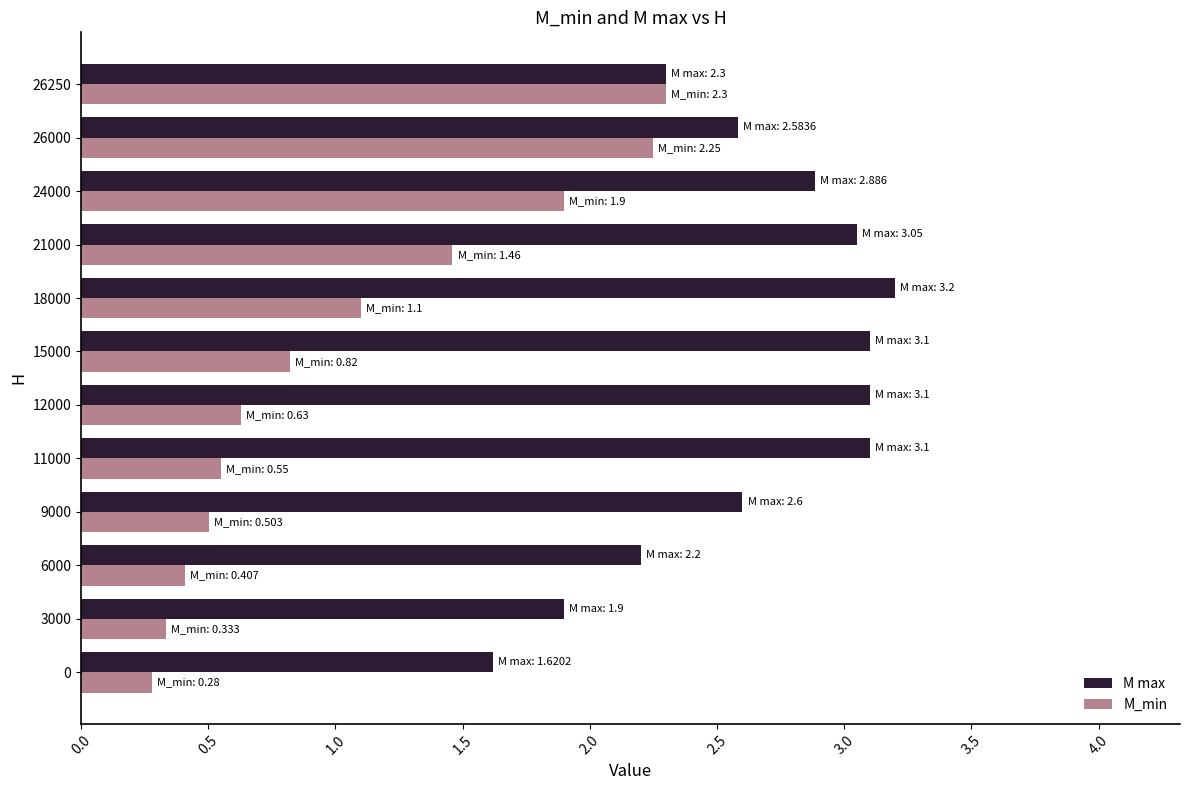

What is the smallest value displayed?

0.3